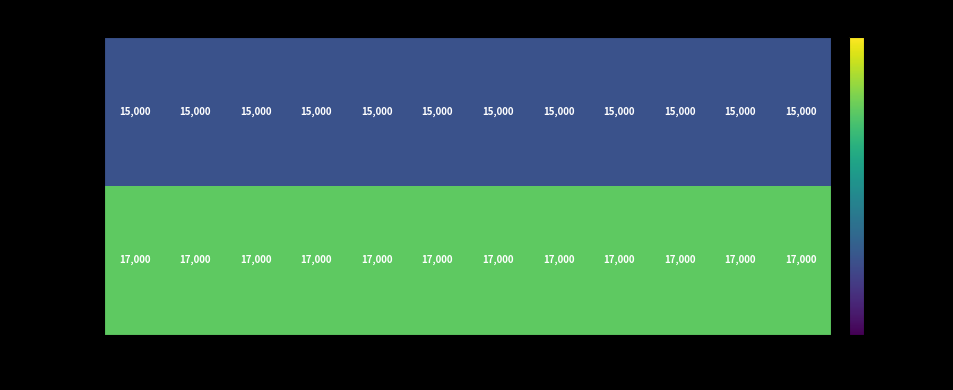

The value of DE0->FR0 at 1 is 15000. True or false?

True